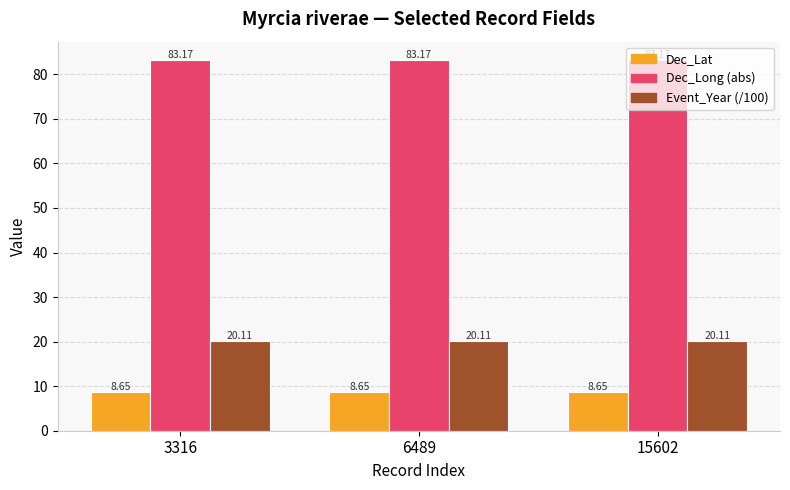

What is the total value across all series at 15602?

111.9